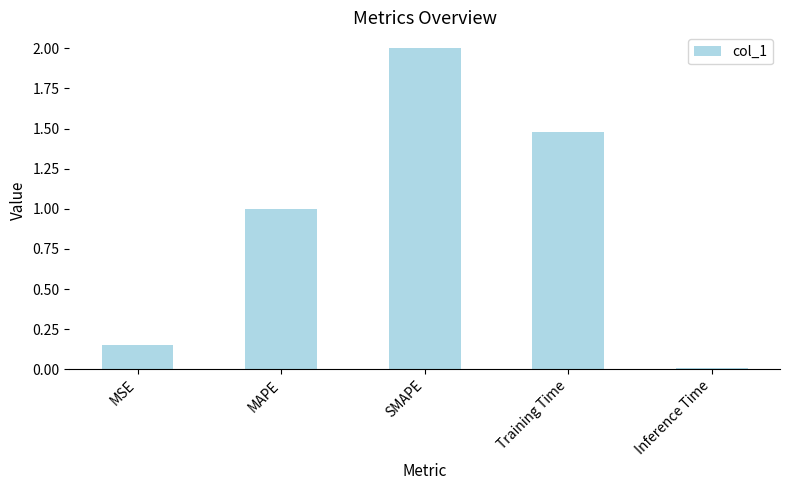

Which has a higher value, MAPE or Inference Time?

MAPE